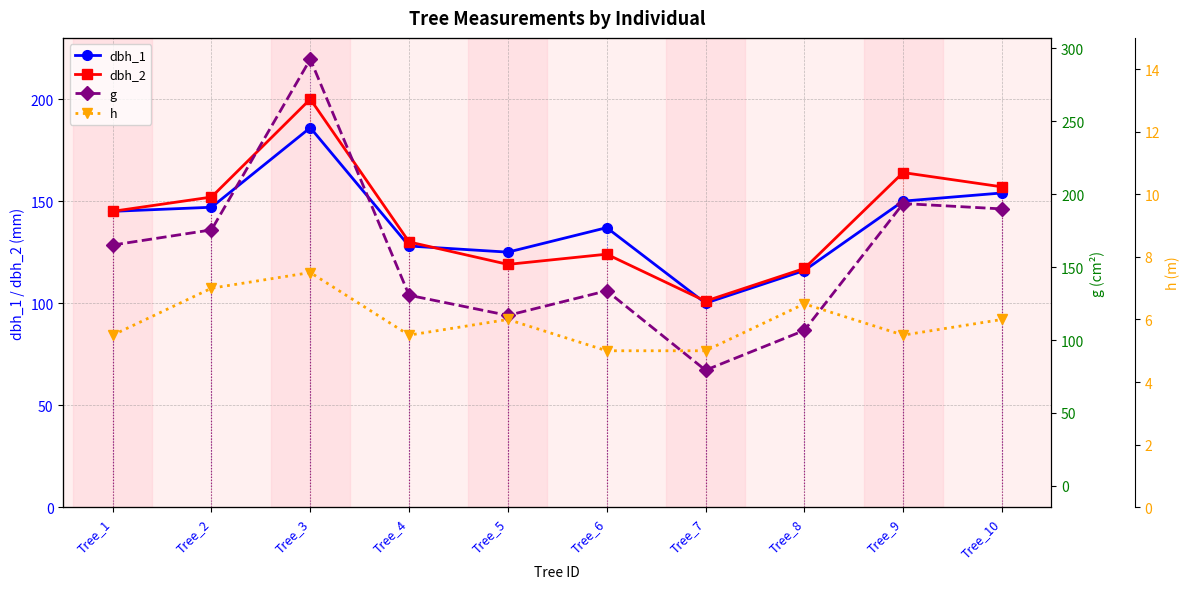

What is the value of the h point at the 7th from the left?

5.0